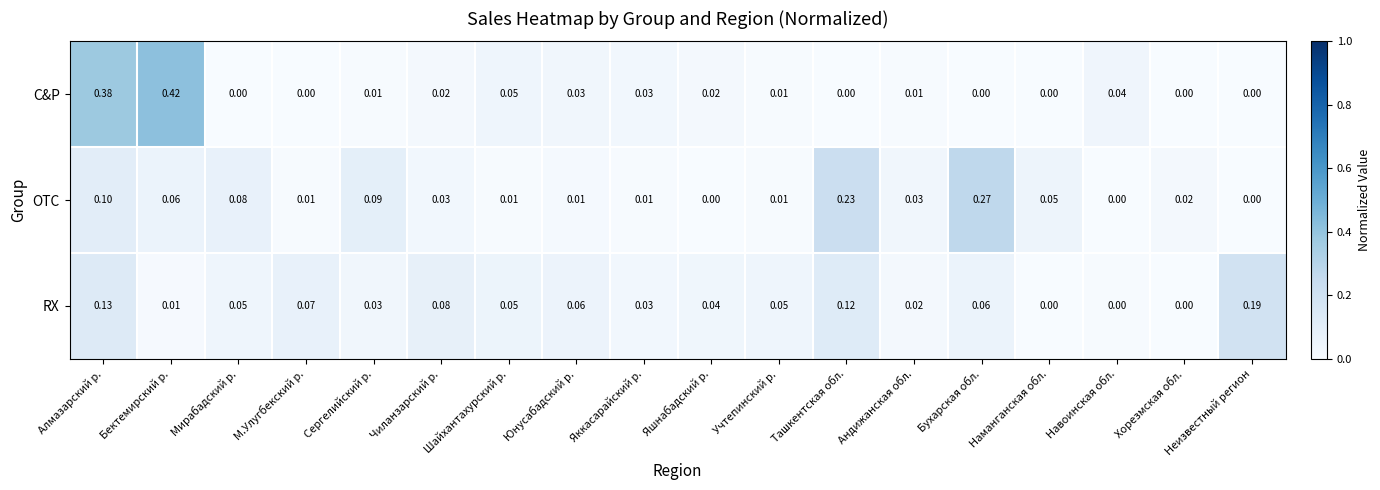

Which series has the widest spread of values?

C&P